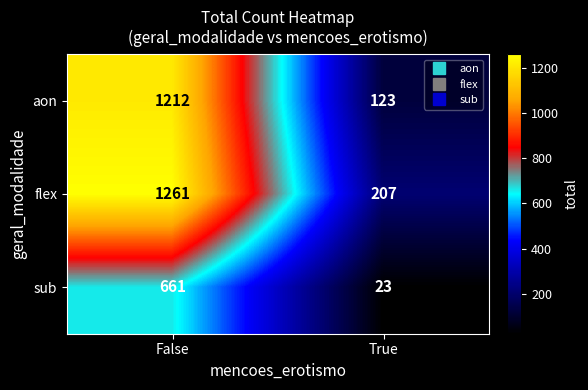

List the series in order of their peak value, lowest first.

sub, aon, flex